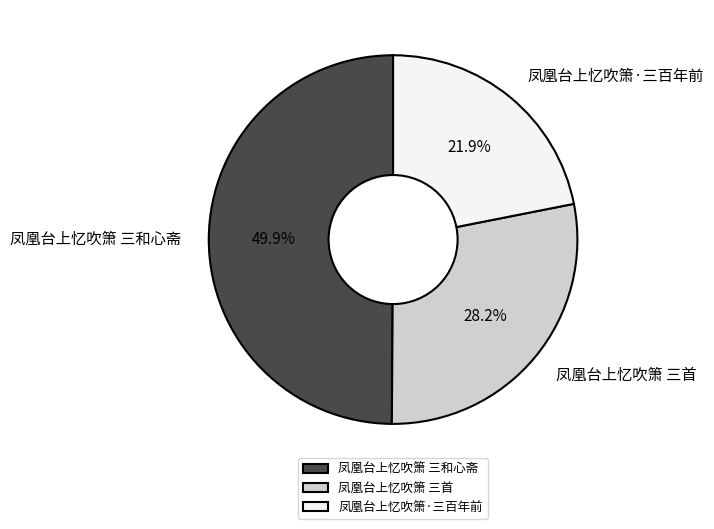

To the nearest percent, what is the difference between the 凤凰台上忆吹箫 三和心斋 and 凤凰台上忆吹箫·三百年前 slice percentages?

28%